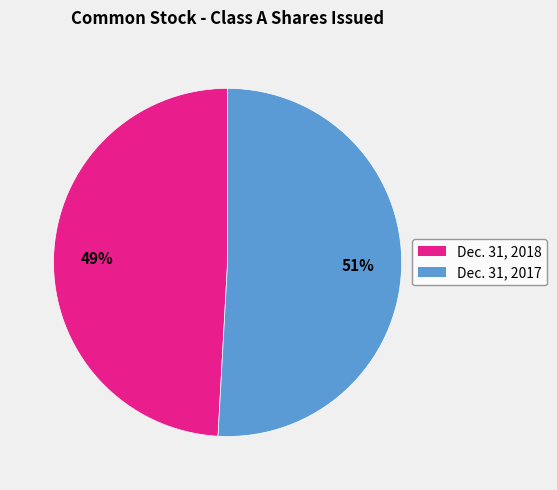

Do Dec. 31, 2017 and Dec. 31, 2018 together represent more than half of the pie?

Yes